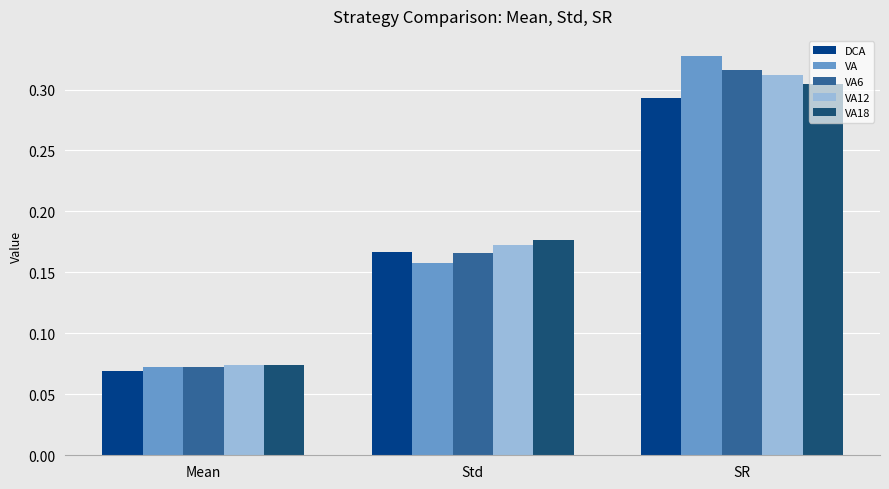

How many DCA values are between 0 and 1?

3